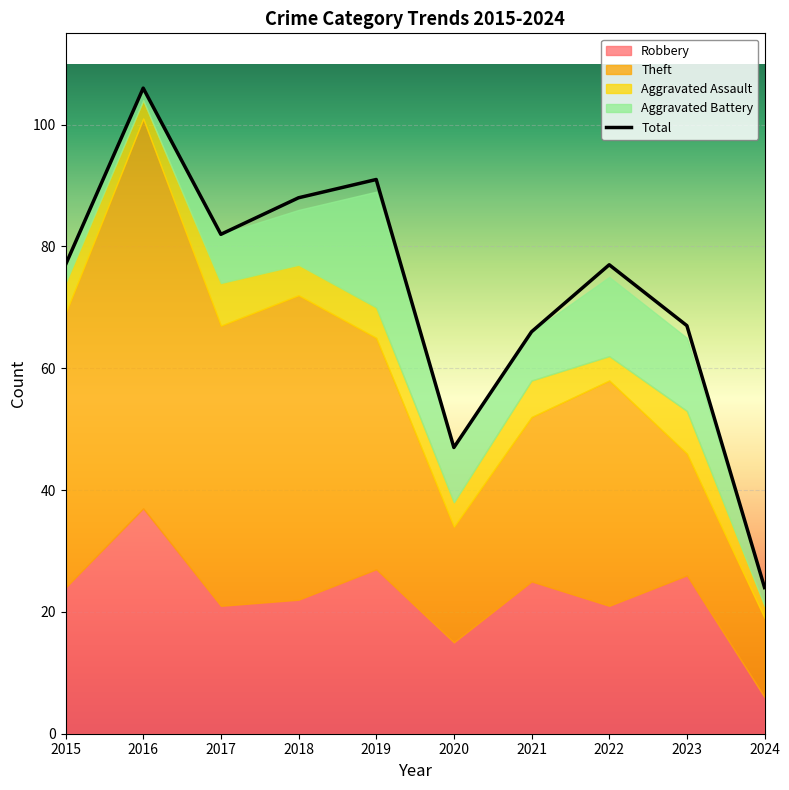

What is the maximum value for Aggravated Battery?

19